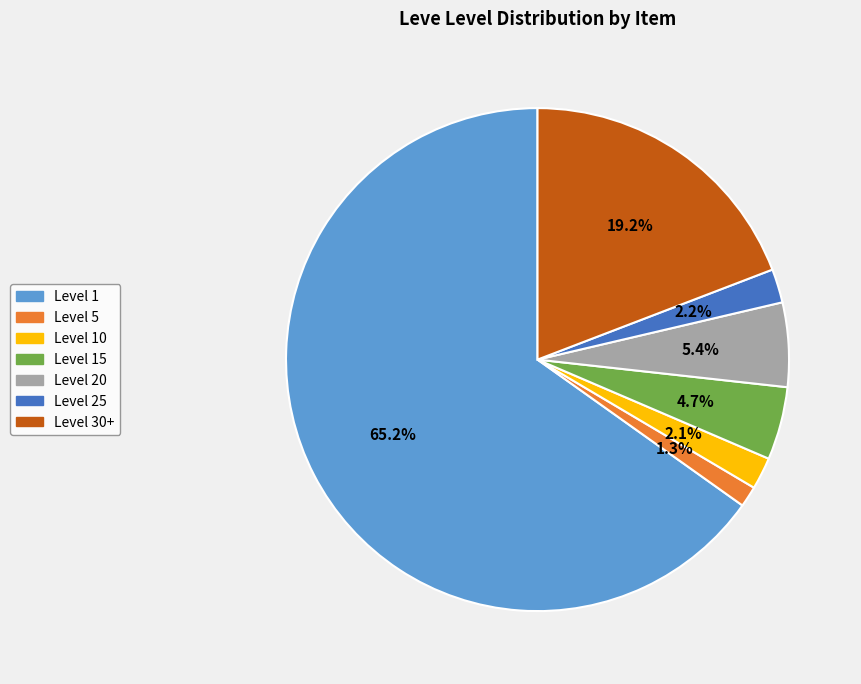

Is there a majority slice in this chart?

Yes